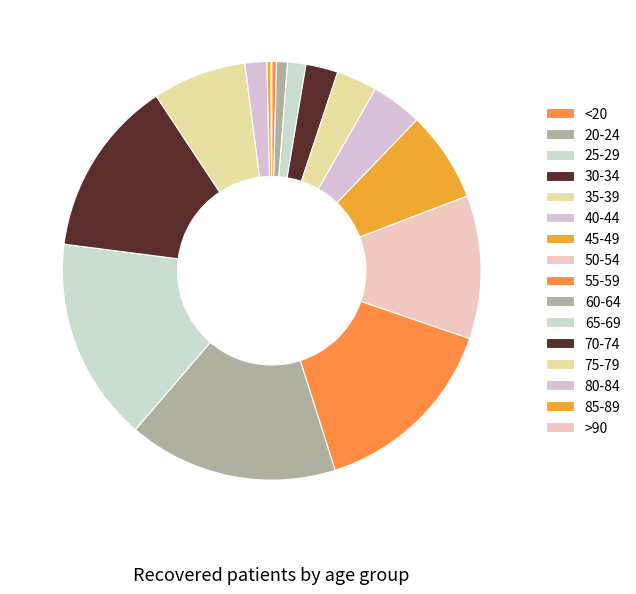

True or false: 55-59 accounts for 15% of the total.

True